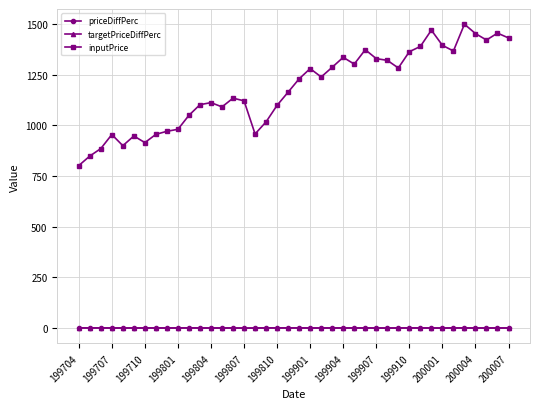

True or false: priceDiffPerc has more than 0 interior local peaks.

True